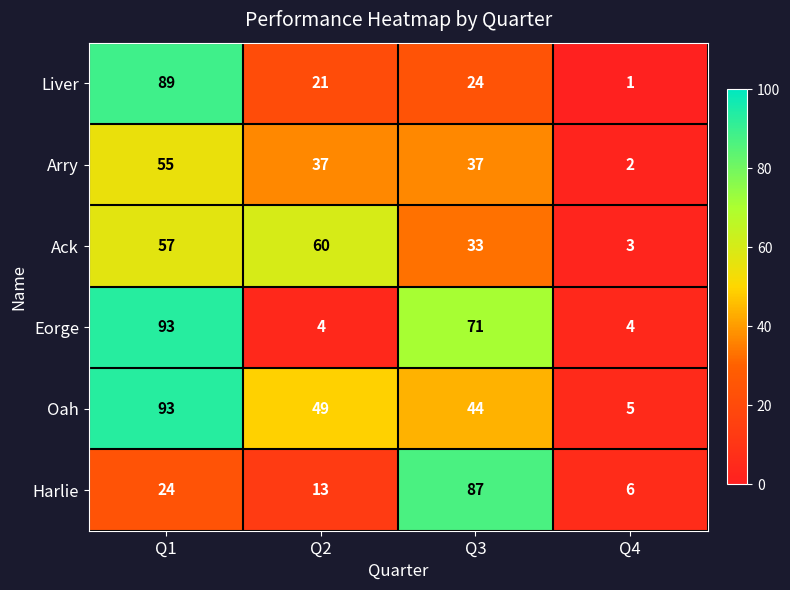

What is the sum of all Eorge values?

172